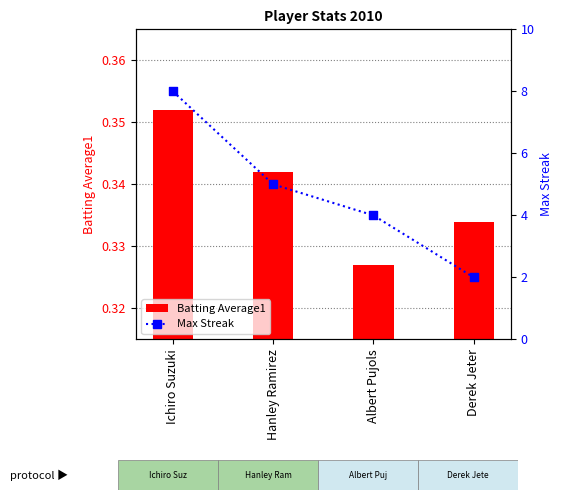

Which series has the largest total across all categories?

Max Streak